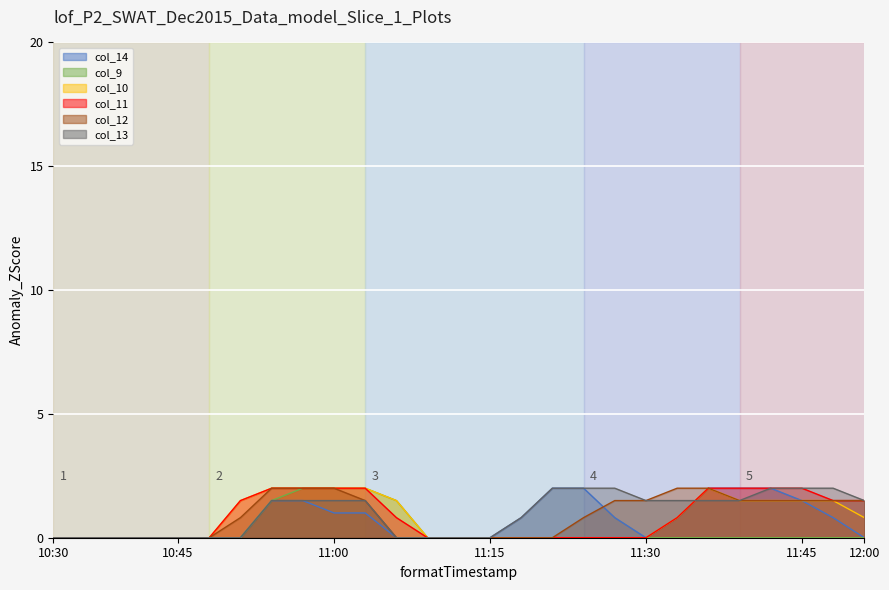

What is the average value of the col_14 series?

0.7